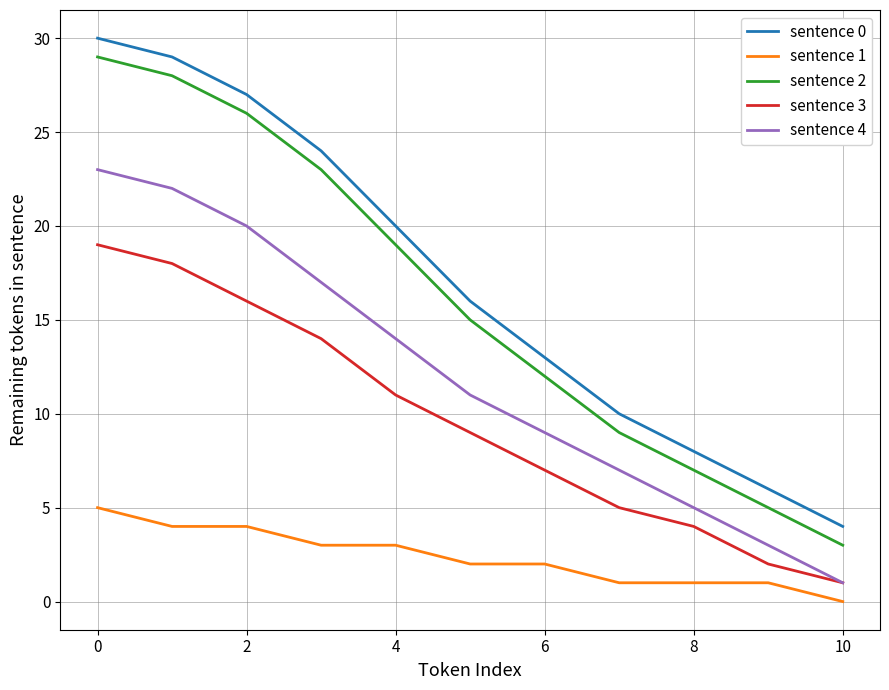

What is the maximum value shown in the chart?

30